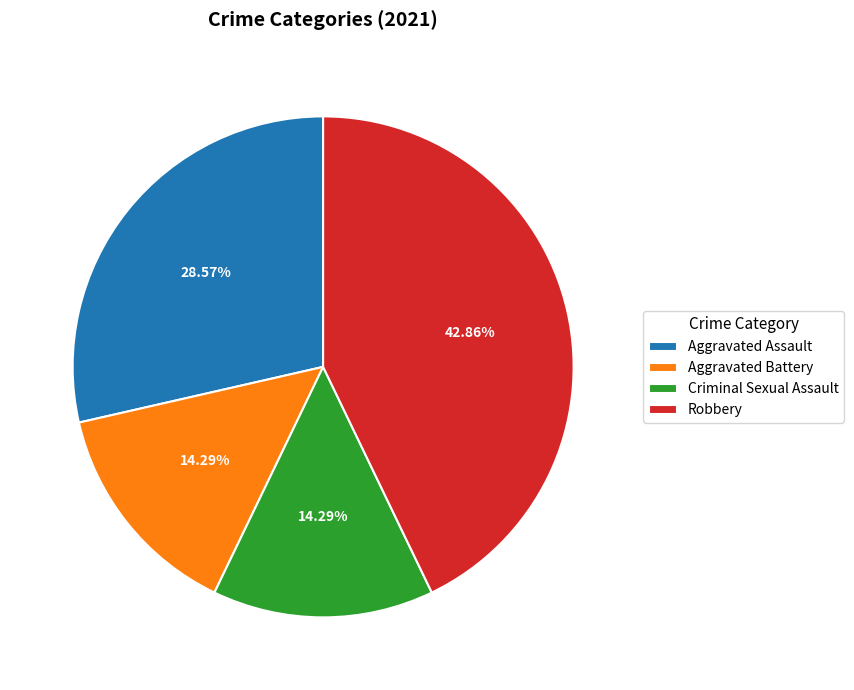

Is there any slice that represents more than half of the pie?

No